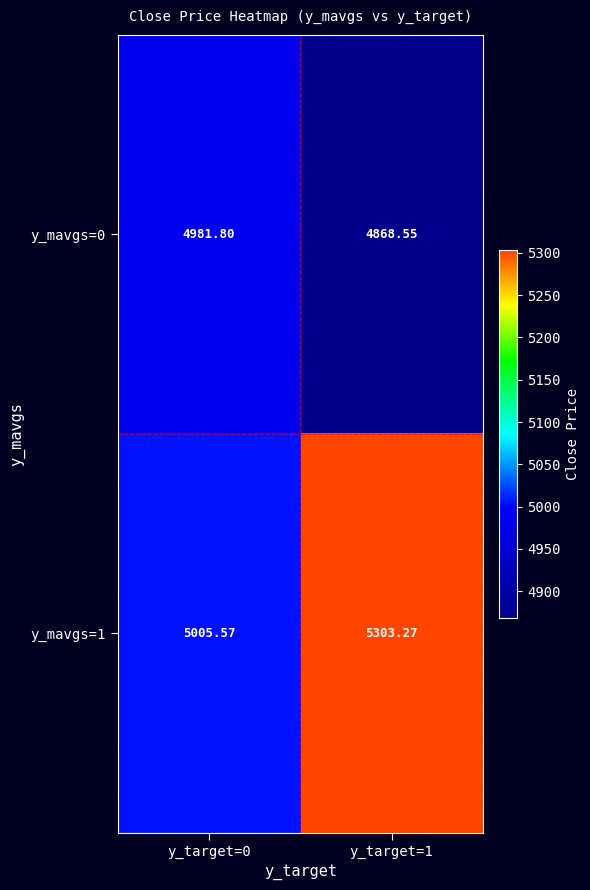

At how many categories does at least one series exceed 4972?

2